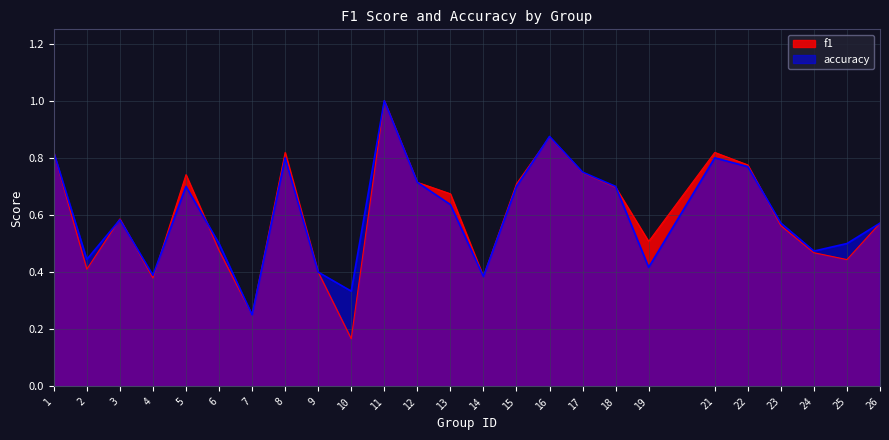

What is the sum of all accuracy values?

15.1